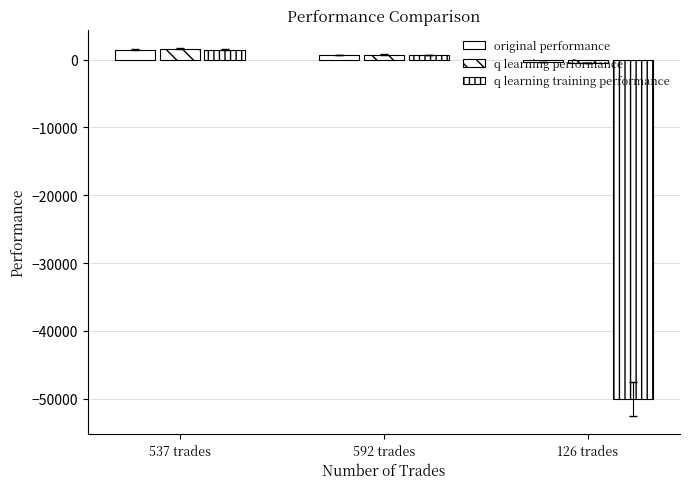

True or false: q learning performance has a value of 1603.0 at 537 trades.

True